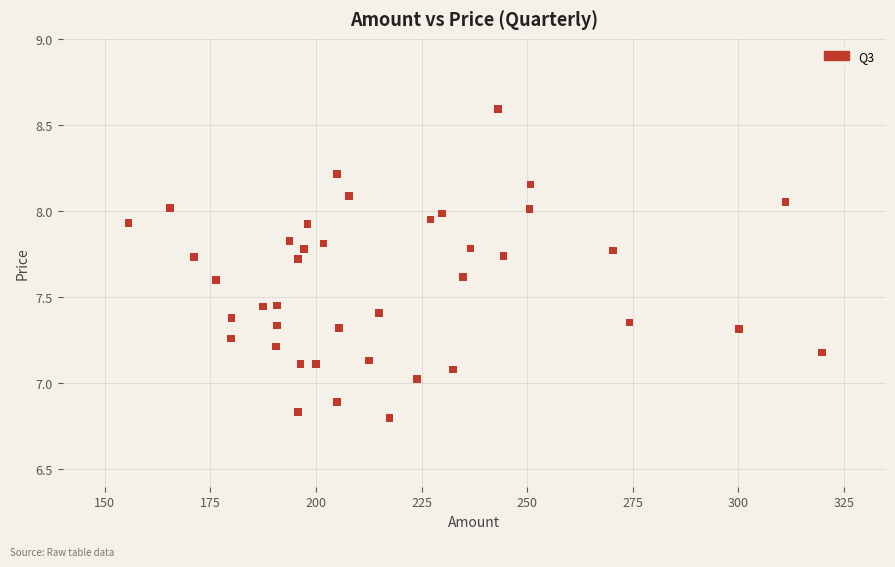

What is the range of X values (max minus min)?

164.2